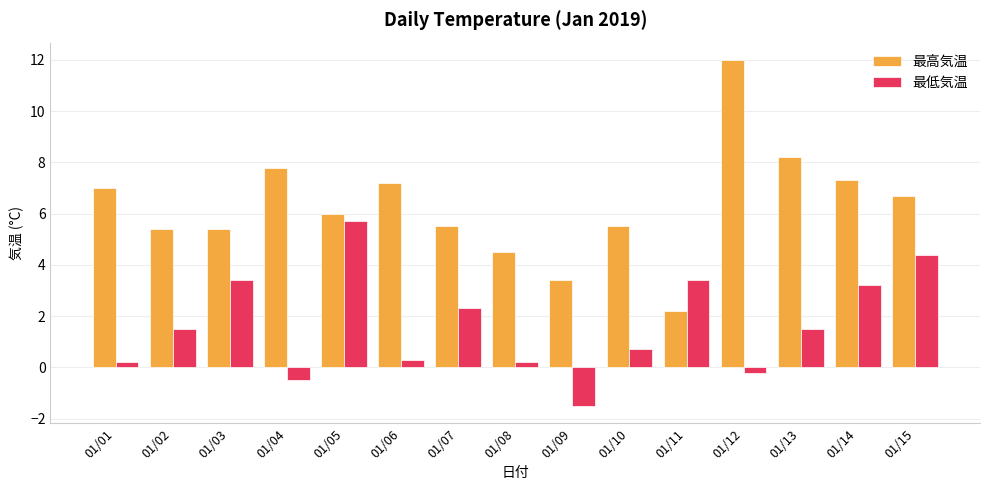

What is the difference between the second highest and minimum values in the 最低気温 series?

5.9